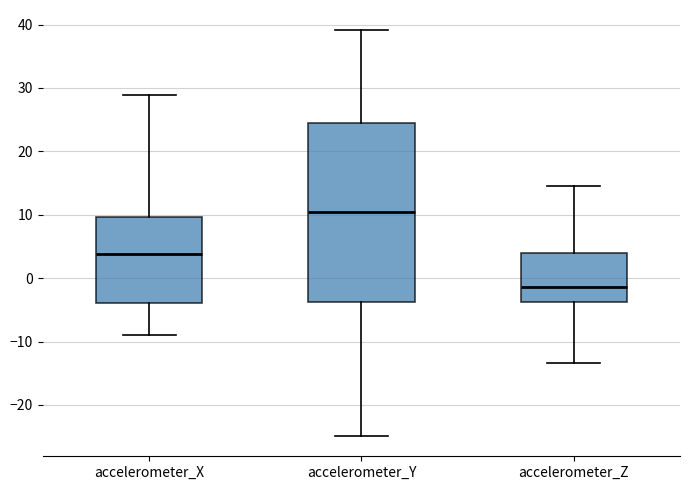

Which box has the lowest median line?

accelerometer_Z